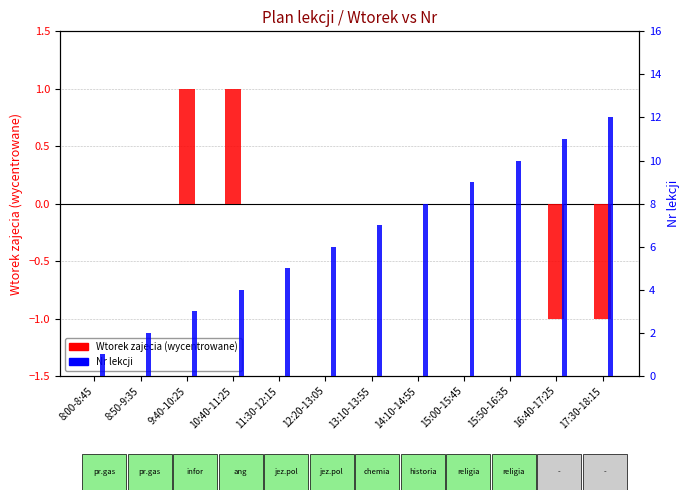

What position from the right is 10:40-11:25?

9